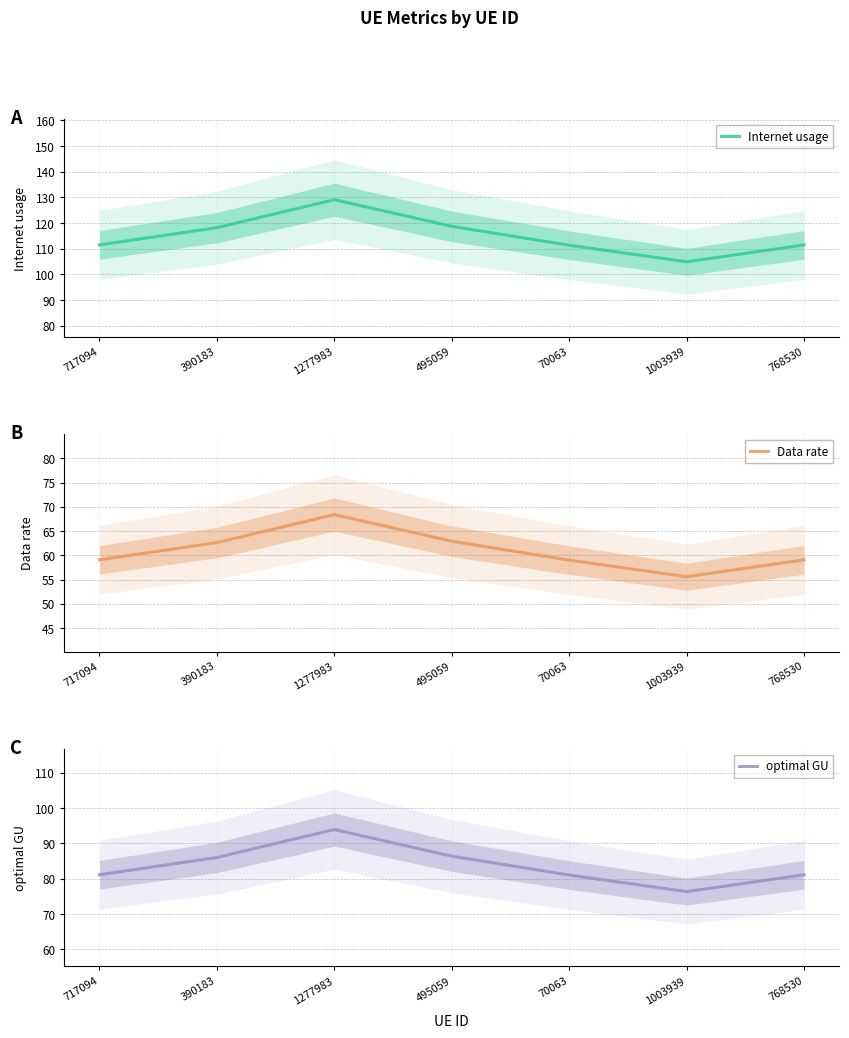

What is the minimum value for Data rate?

55.6